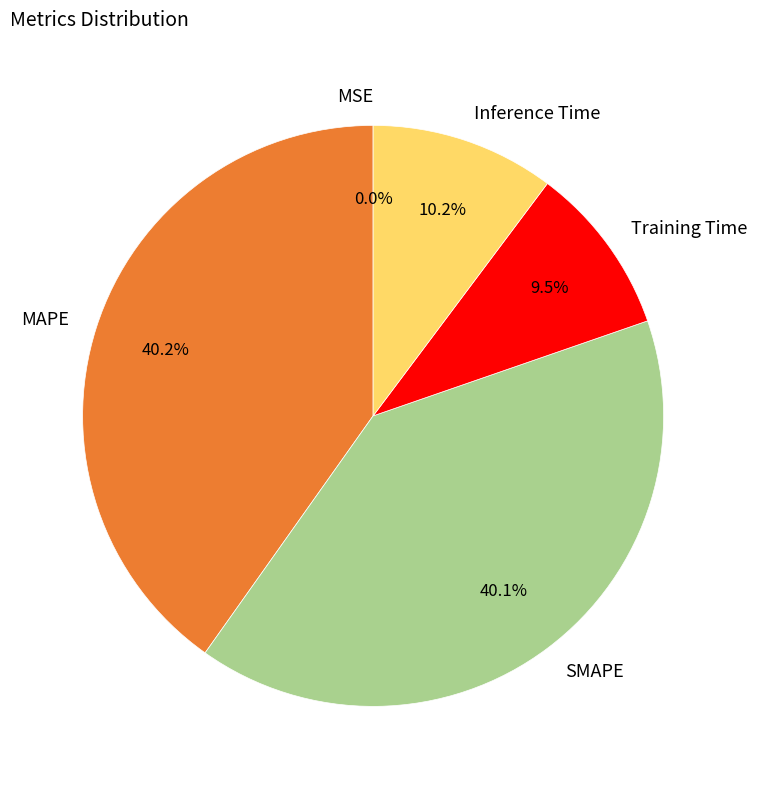

What percentage is the MAPE slice, to the nearest percent?

40%